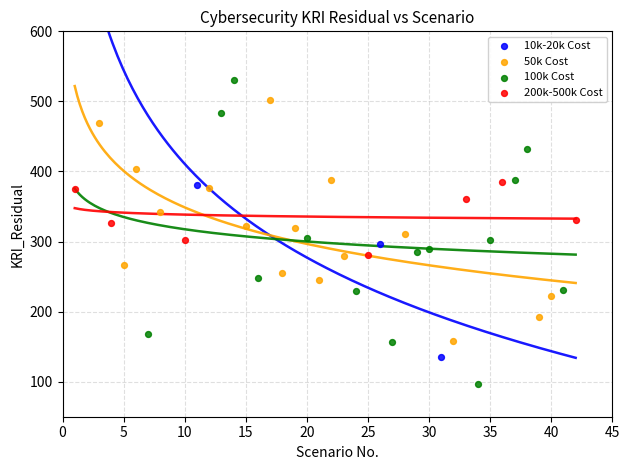

Which series has the largest Y range (max minus min)?

100k Cost